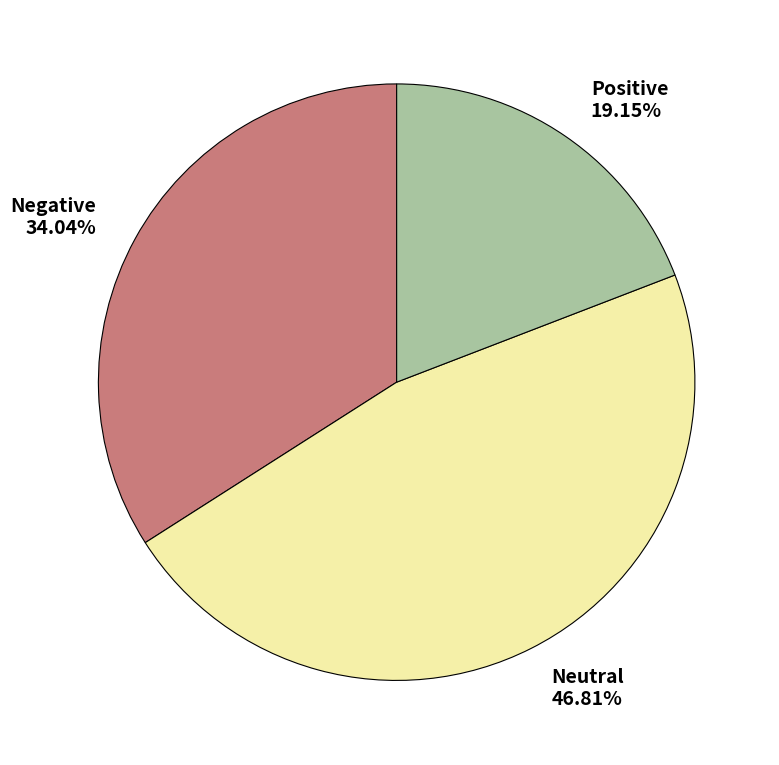

To the nearest percent, what is the combined percentage of Negative and Positive?

53%